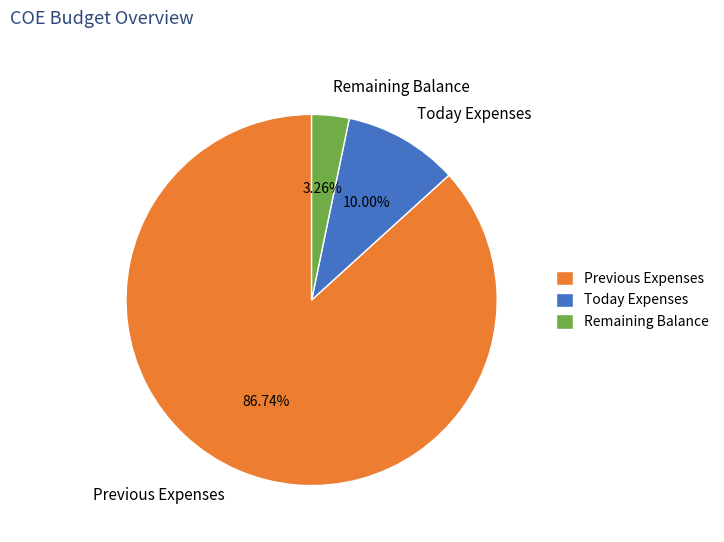

Rank the categories by value from highest to lowest.

Previous Expenses, Today Expenses, Remaining Balance